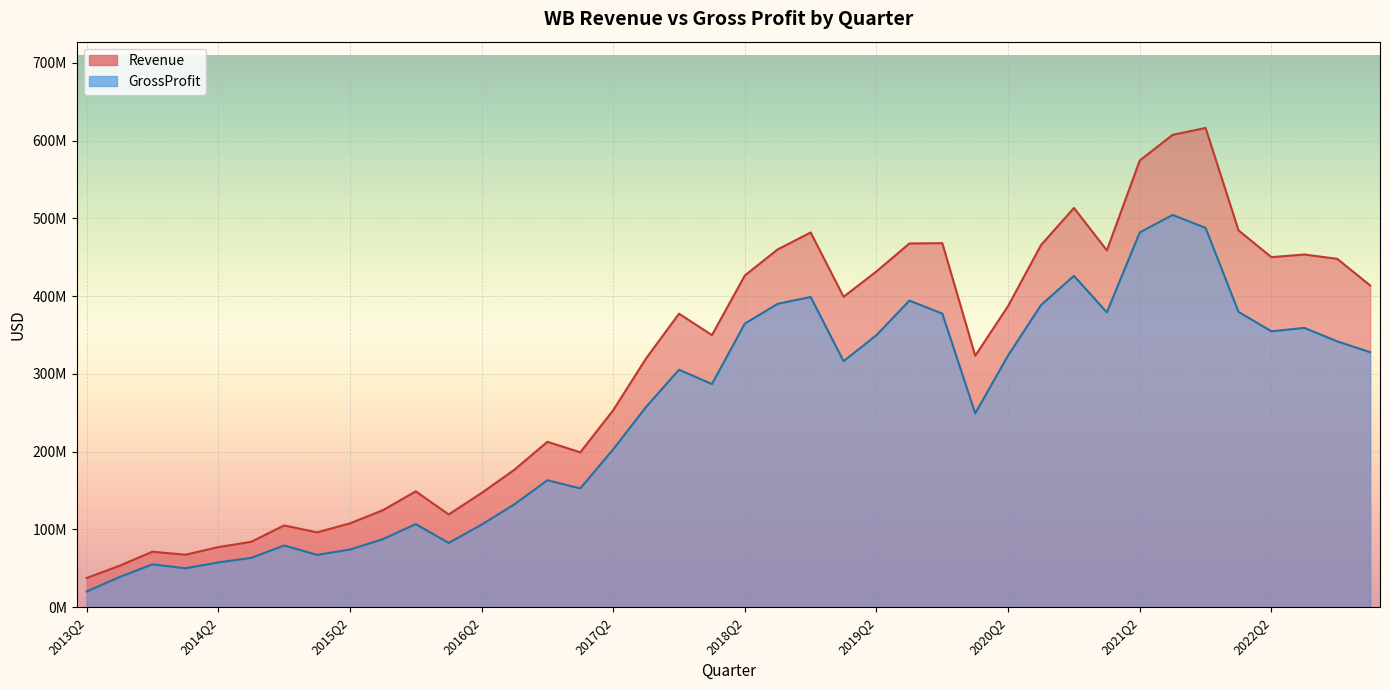

Reading right to left, what are all the values shown in this chart?

Revenue: 2023Q1=413778000	2022Q4=447998000	2022Q3=453560000	2022Q2=450152000	2022Q1=484622000	2021Q4=616287000	2021Q3=607434000	2021Q2=574466000	2021Q1=458896000	2020Q4=513410000	2020Q3=465739000	2020Q2=387393000	2020Q1=323389000	2019Q4=468148000	2019Q3=467753000	2019Q2=431836000	2019Q1=399177000	2018Q4=481875000	2018Q3=460171000	2018Q2=426589000	2018Q1=349883000	2017Q4=377445000	2017Q3=320035000	2017Q2=253373000	2017Q1=199201000	2016Q4=212748000	2016Q3=176877000	2016Q2=146885000	2016Q1=119290000	2015Q4=149025000	2015Q3=124734000	2015Q2=107842000	2015Q1=96290000	2014Q4=105212000	2014Q3=84130000	2014Q2=77320000	2014Q1=67510000	2013Q4=71424000	2013Q3=53366000	2013Q2=37639000
GrossProfit: 2023Q1=327925000	2022Q4=341911000	2022Q3=359177000	2022Q2=354838000	2022Q1=379821000	2021Q4=487742000	2021Q3=504456000	2021Q2=481918000	2021Q1=379126000	2020Q4=426122000	2020Q3=388541000	2020Q2=323809000	2020Q1=249279000	2019Q4=377582000	2019Q3=394282000	2019Q2=349864000	2019Q1=316360000	2018Q4=398935000	2018Q3=390155000	2018Q2=364799000	2018Q1=286981000	2017Q4=305440000	2017Q3=257607000	2017Q2=203001000	2017Q1=152751000	2016Q4=163294000	2016Q3=132383000	2016Q2=106228000	2016Q1=82664000	2015Q4=106920000	2015Q3=87493000	2015Q2=74153000	2015Q1=67365000	2014Q4=79426000	2014Q3=63460000	2014Q2=57620000	2014Q1=50067000	2013Q4=55182000	2013Q3=38842000	2013Q2=20201000